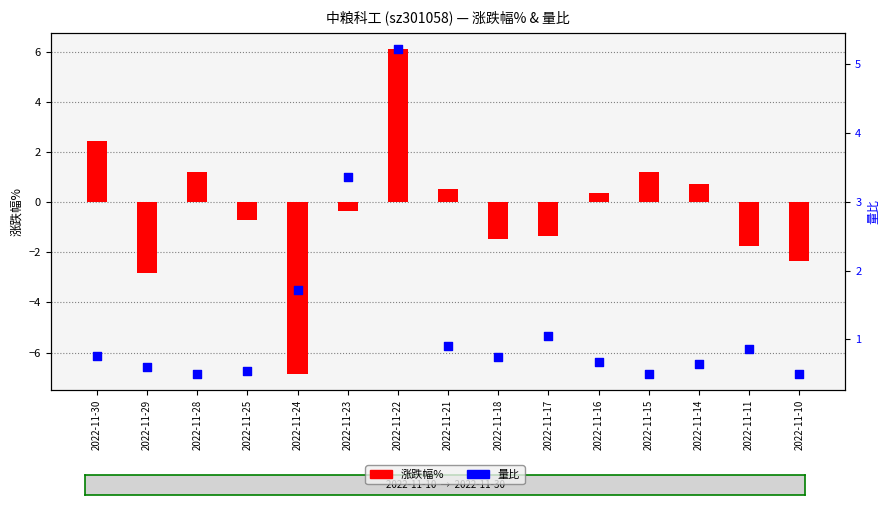

At which category is the sum across all series the highest?

2022-11-22